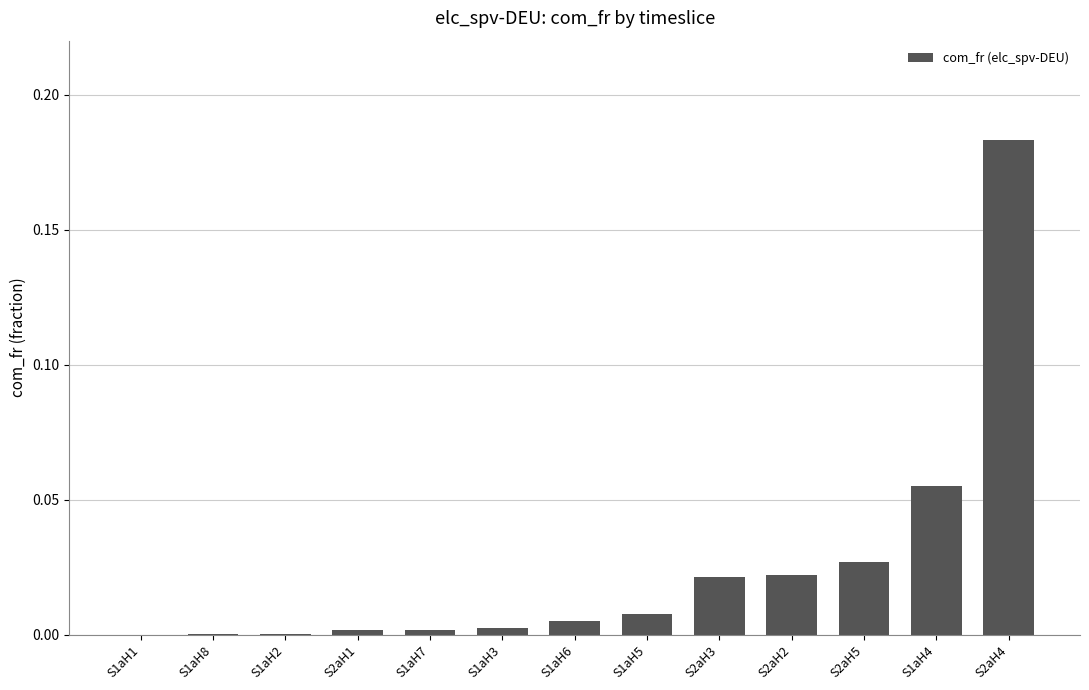

The value at S1aH1 is 0.1. True or false?

False